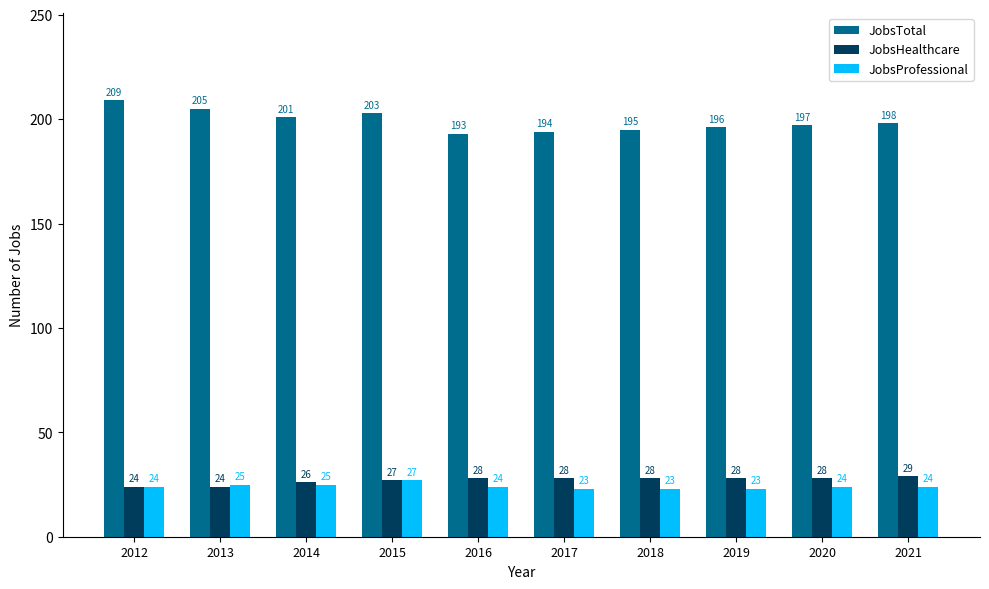

Where is JobsTotal nearest to the value 201?

2014